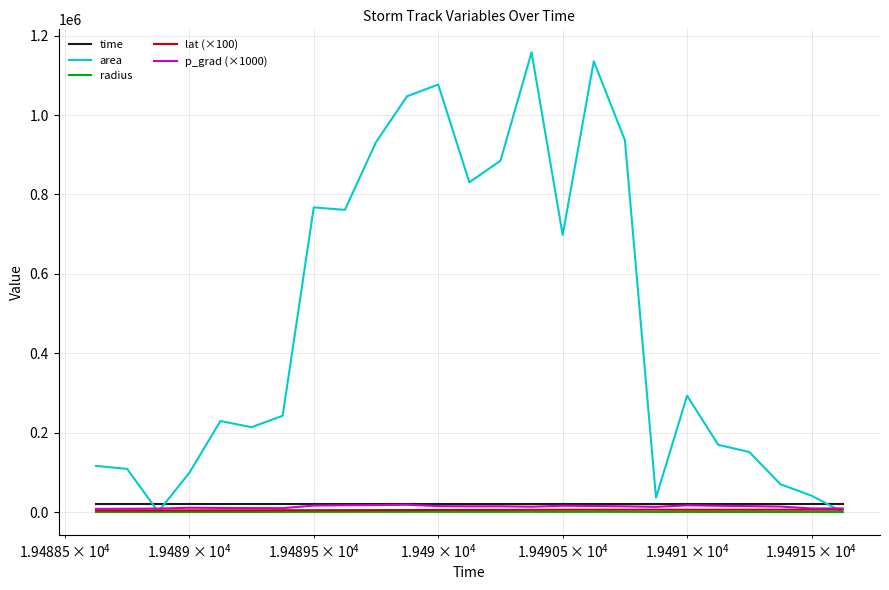

What are all the series names shown in the legend?

time, area, radius, lat (×100), p_grad (×1000)